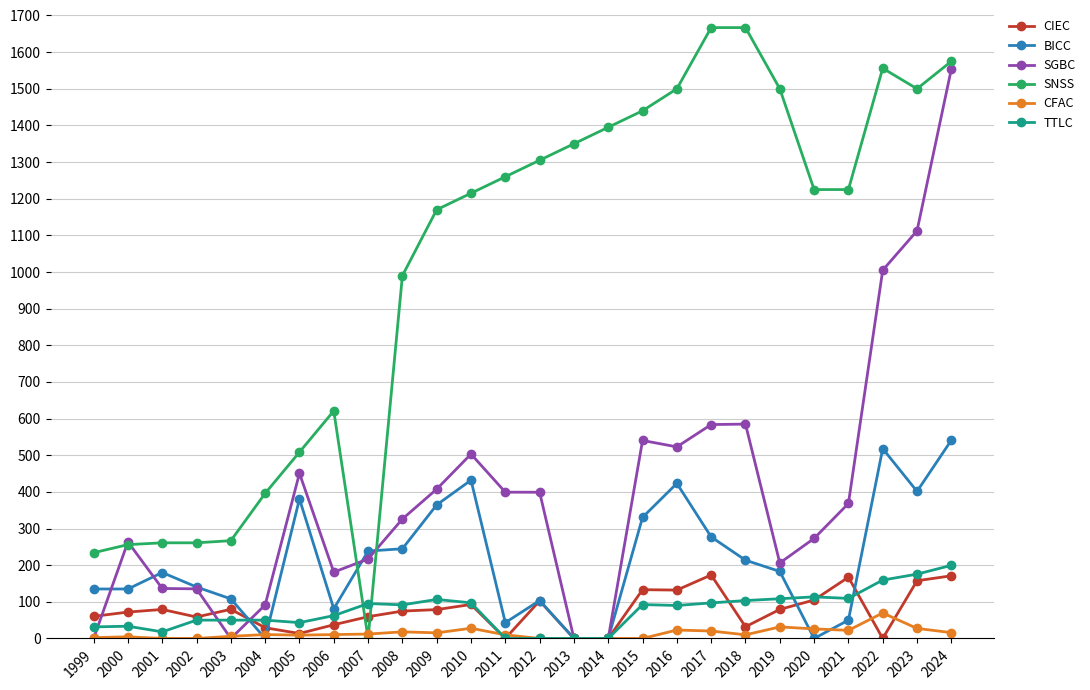

Which series ends up on top after the final intersection of CIEC and BICC?

BICC